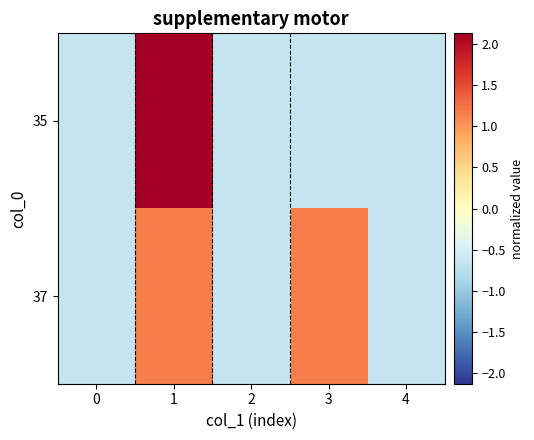

Which series has the largest total across all categories?

37